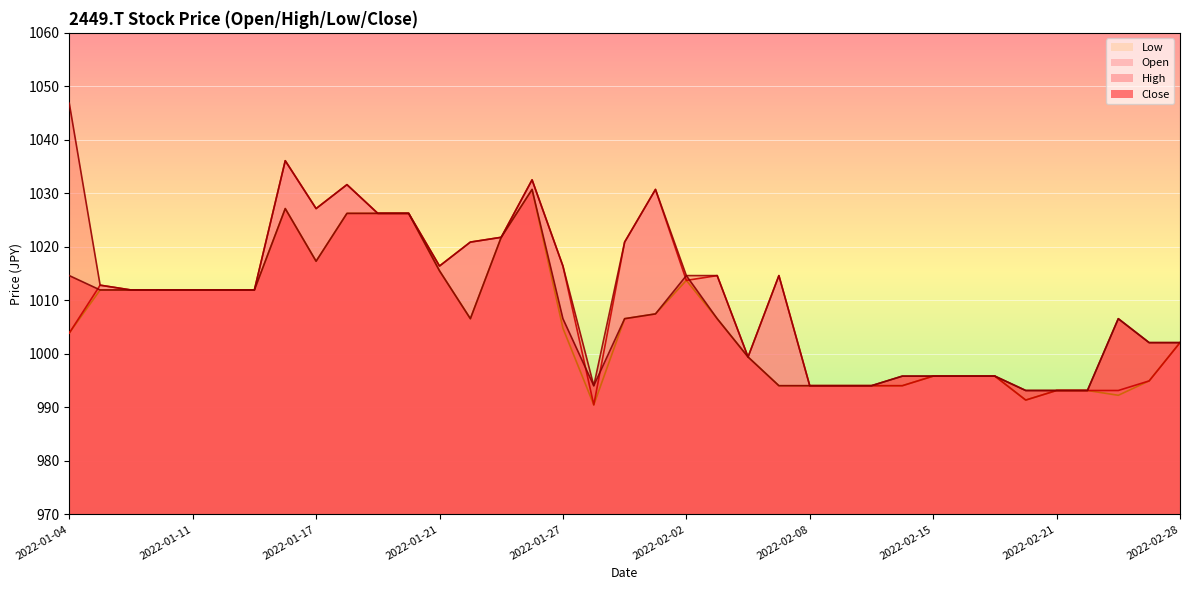

At which label does Low reach its peak?

2022-01-26